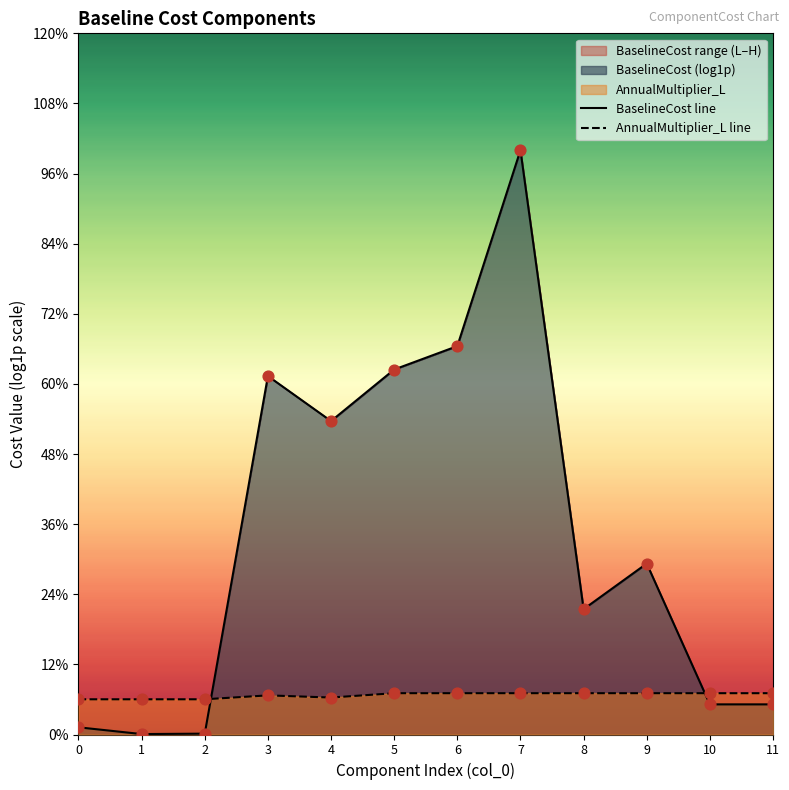

Which series contains the lowest Y value?

BaselineCost line